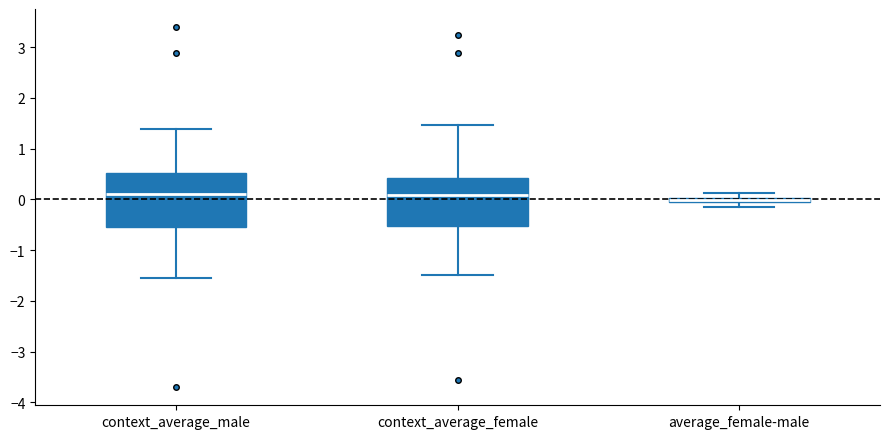

Where does the median line of the box for context_average_female sit on the y-axis? The values are not printed on the chart, so give them approximately, as read against the axis.

0.1